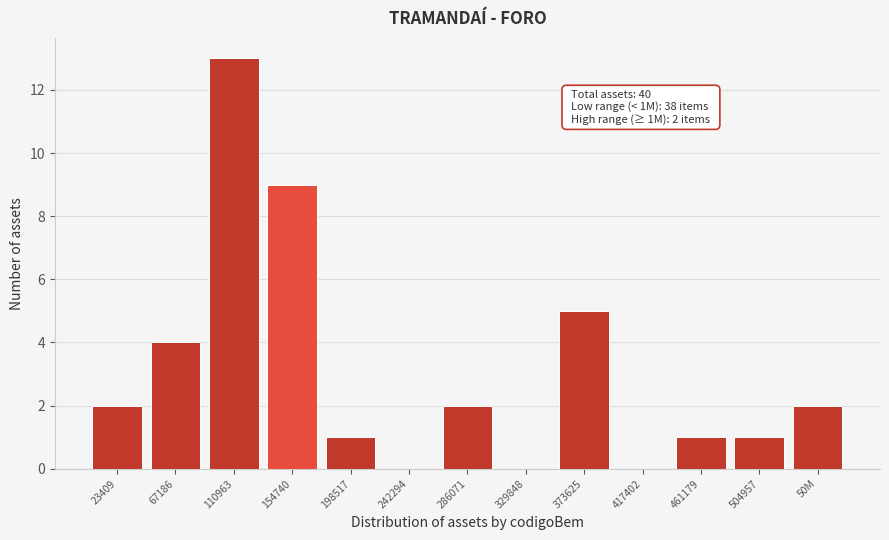

Reading left to right, what are all the values shown in this chart?

23409=2	67186=4	110963=13	154740=9	198517=1	242294=0	286071=2	329848=0	373625=5	417402=0	461179=1	504957=1	50M=2